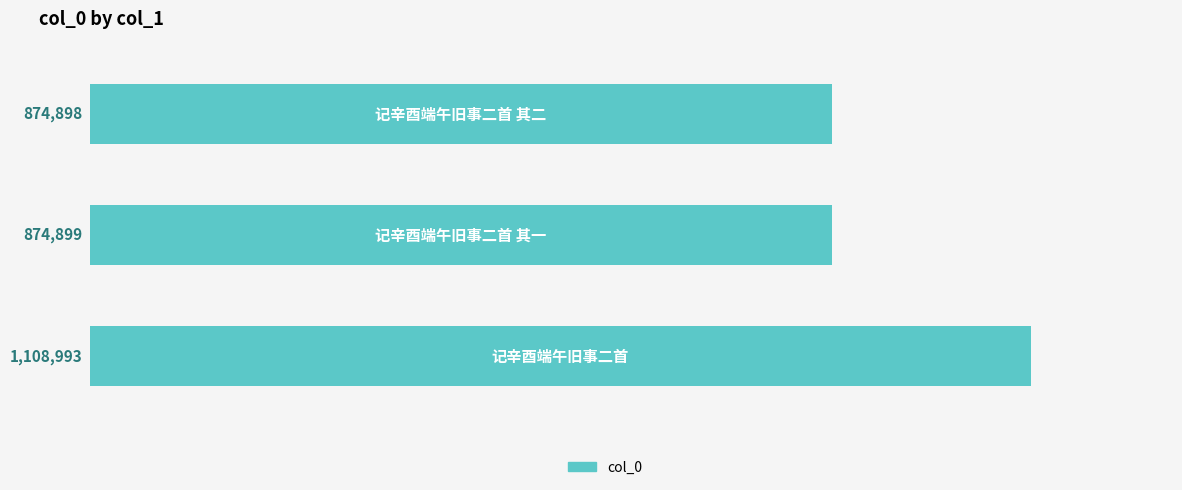

Reading top to bottom, transcribe all the data shown in this chart.

874898	874899	1108993